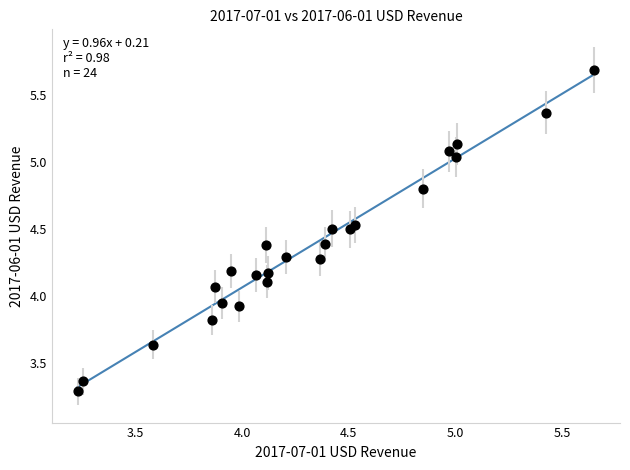

What is the range of X values (max minus min)?

2.4